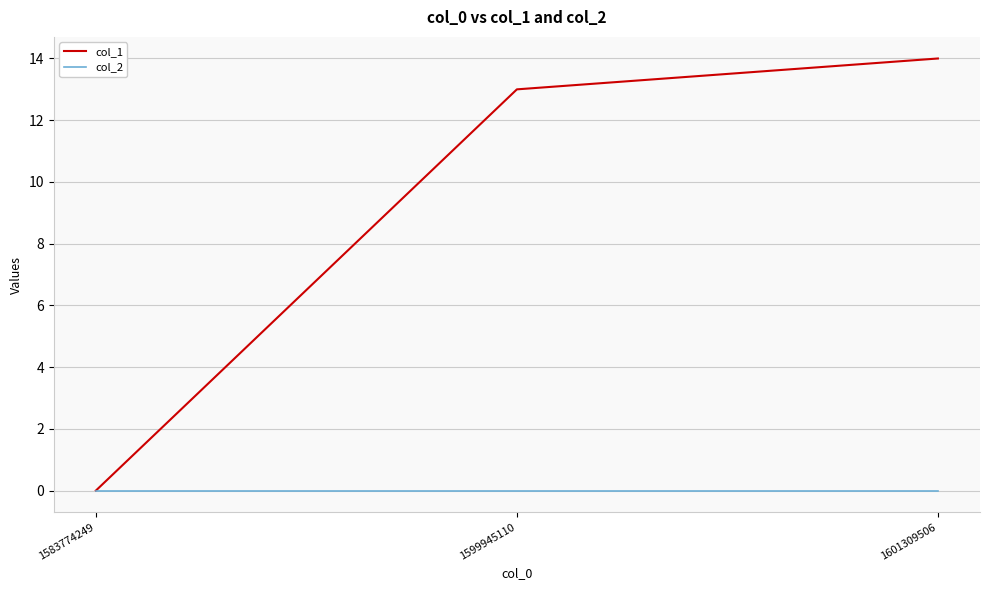

Reading right to left, what are all the values shown in this chart?

col_1: 1601309506=14	1599945110=13	1583774249=0
col_2: 1601309506=0	1599945110=0	1583774249=0